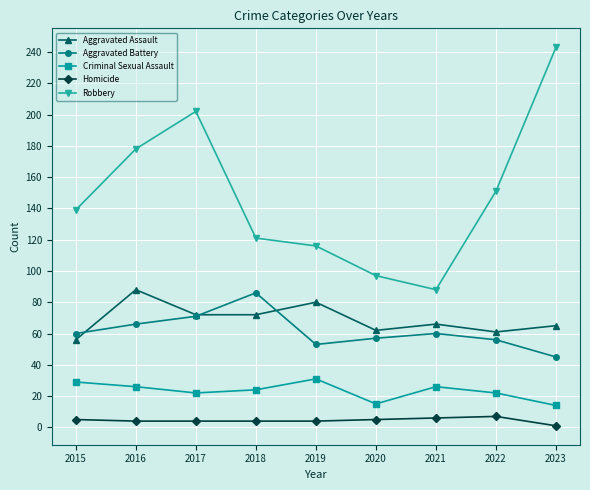

At which category does Aggravated Battery reach its first local peak?

2018